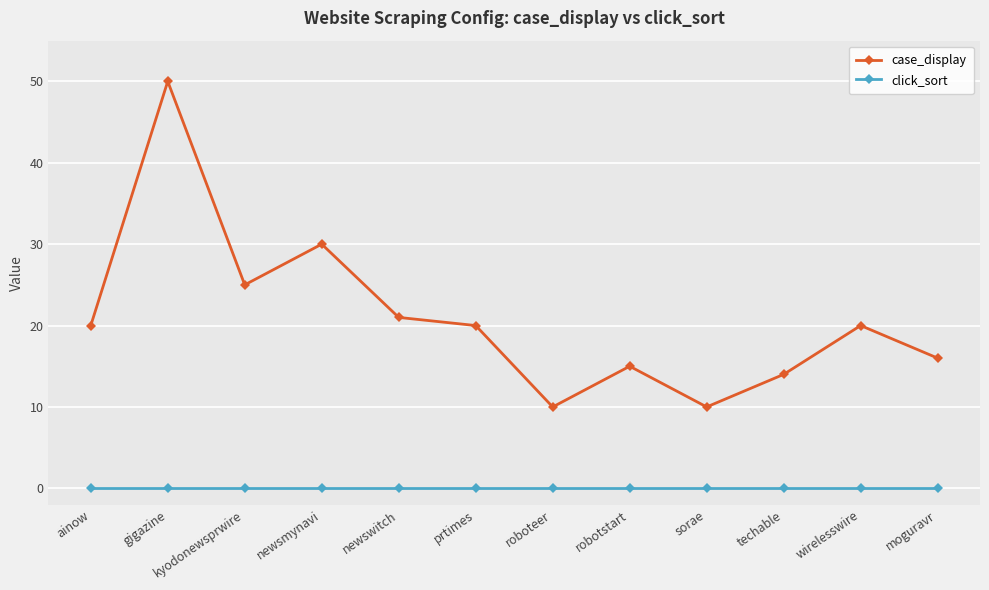

True or false: case_display has a value of 12 at newsmynavi.

False